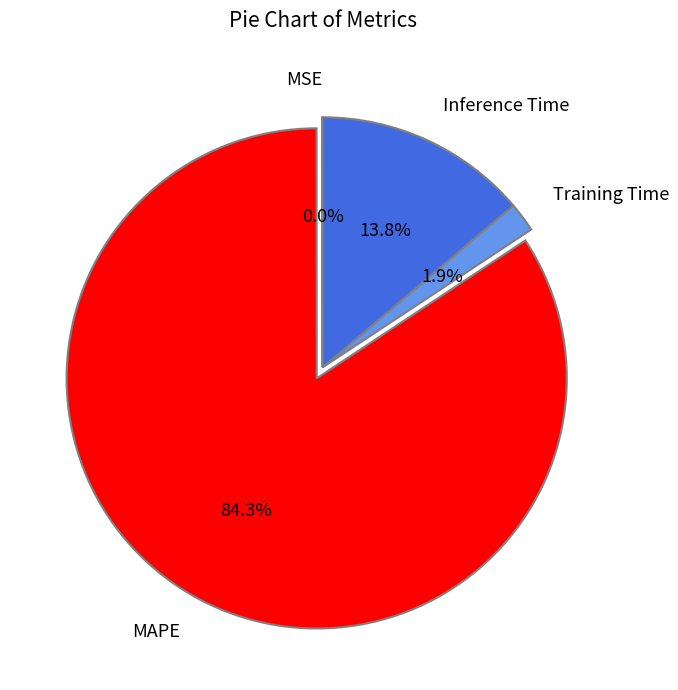

What is the total percentage of Training Time and MAPE?

86.2%